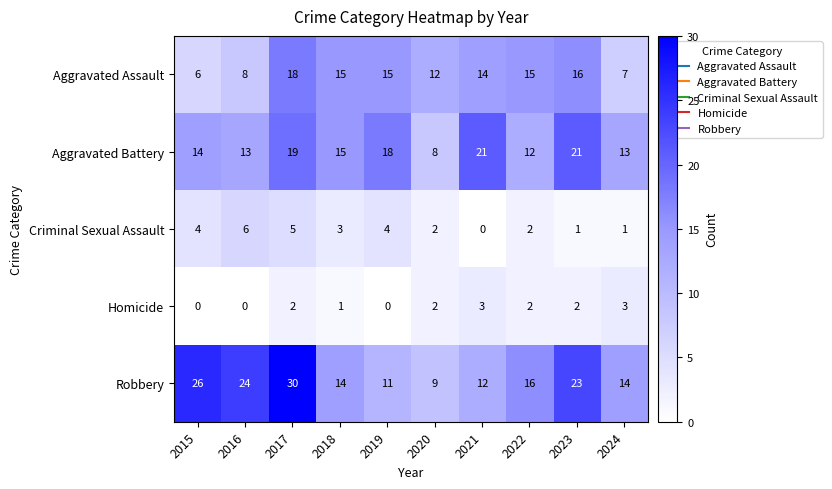

What is the difference between the maximum and minimum values in the Robbery series?

21